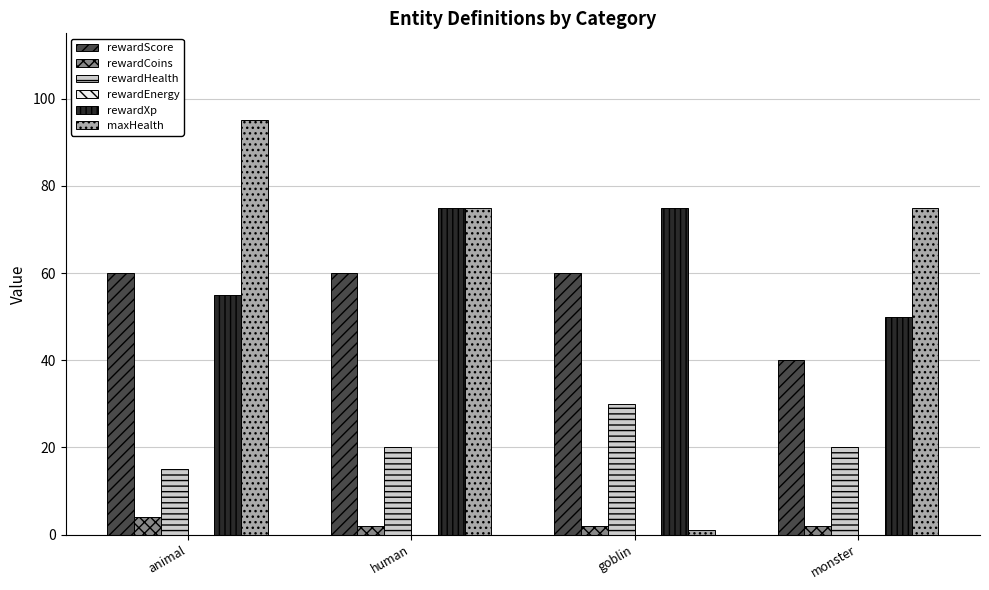

What is the sum of all maxHealth values?

246